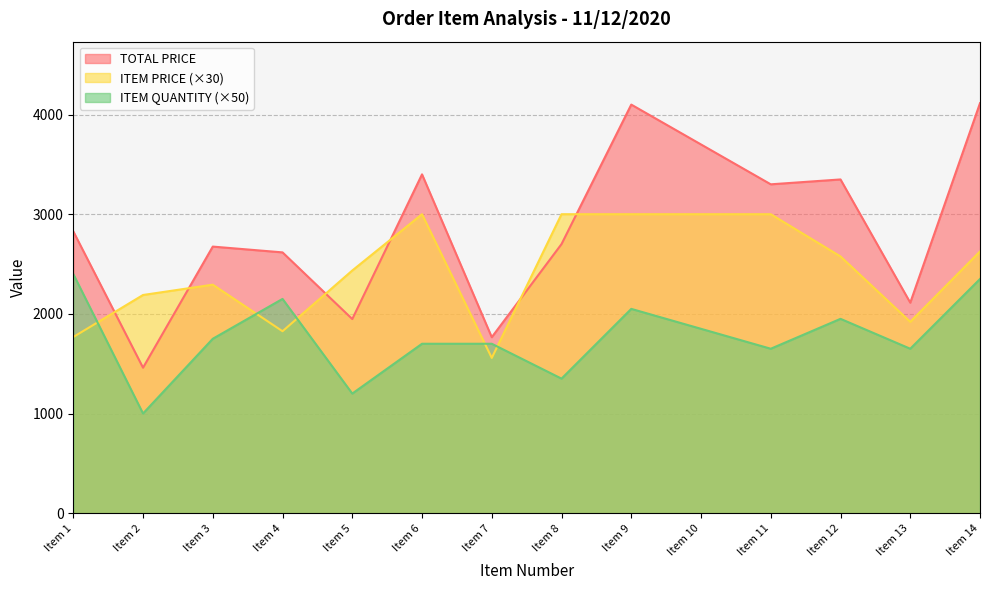

What is the highest value of the ITEM PRICE series?

3000.0